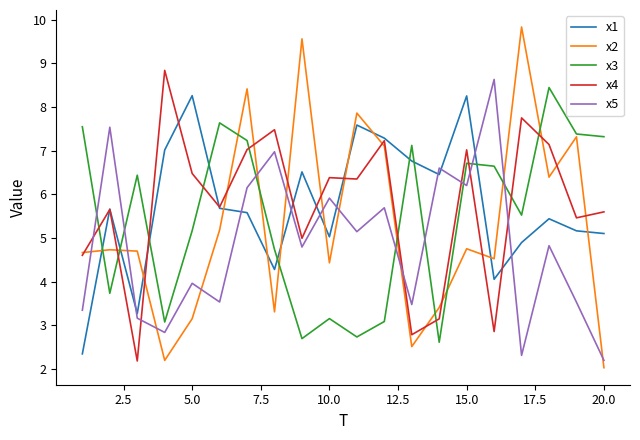

Which series has the widest spread of values?

x2